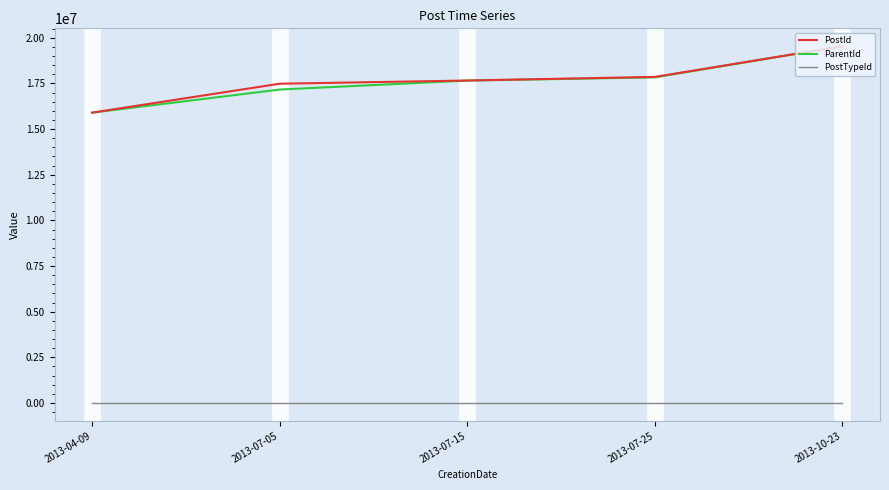

What is the minimum value for PostId?

15899910